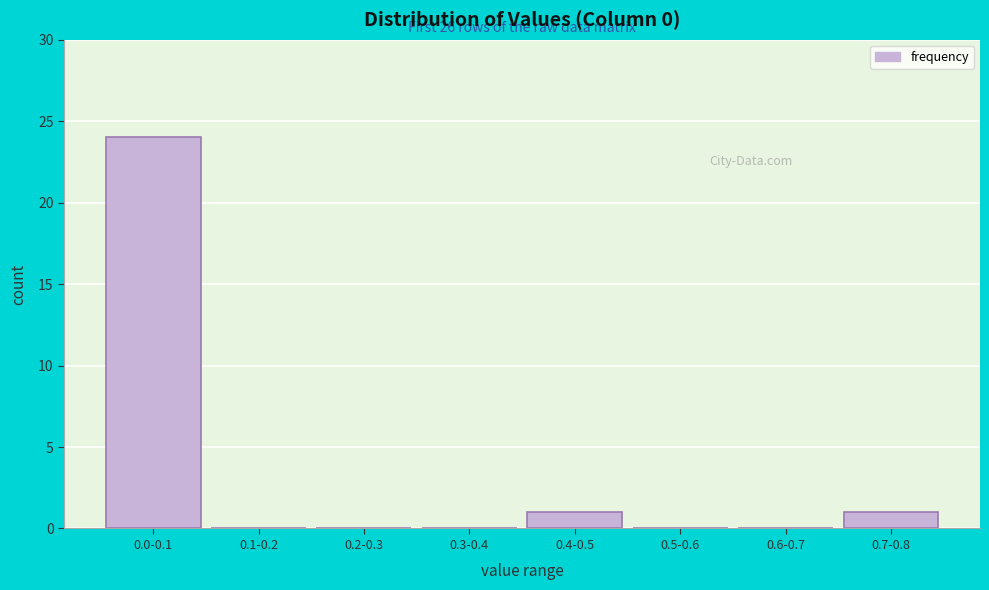

Reading left to right, extract all data points from this chart.

0.0-0.1=24	0.1-0.2=0	0.2-0.3=0	0.3-0.4=0	0.4-0.5=1	0.5-0.6=0	0.6-0.7=0	0.7-0.8=1